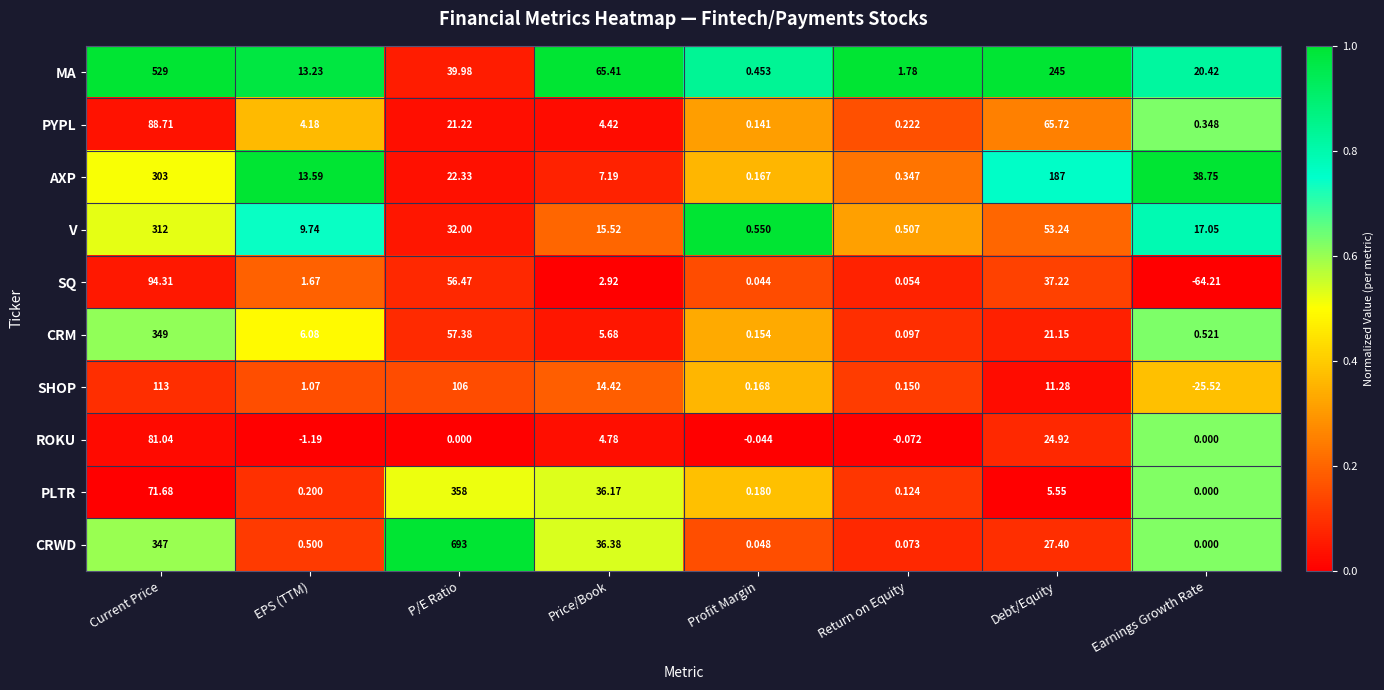

Which series has the largest total across all categories?

CRWD